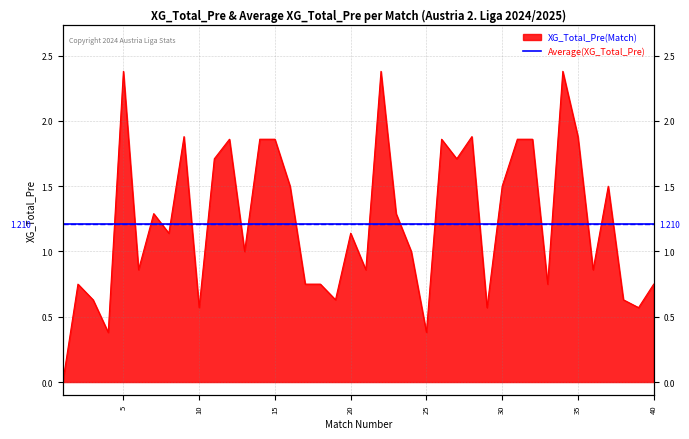

Where is the data nearest to the value 1?

13